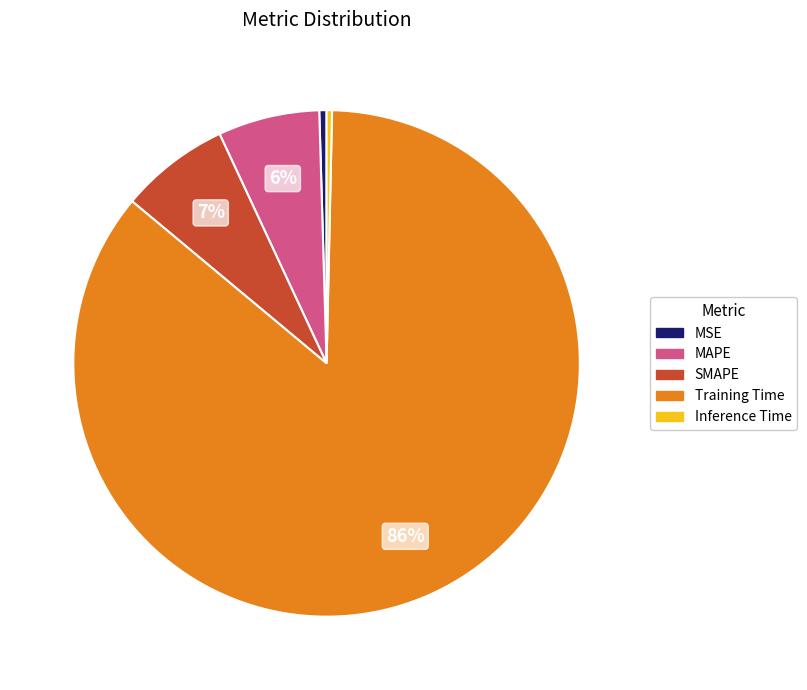

How many segments does this pie chart have?

5